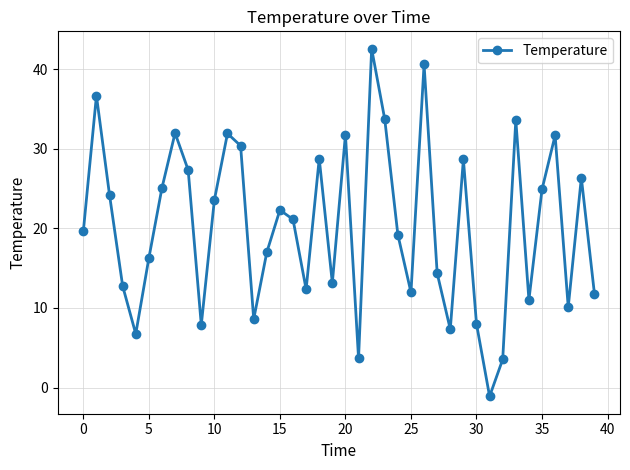

What is the difference between the maximum and minimum values?

43.7